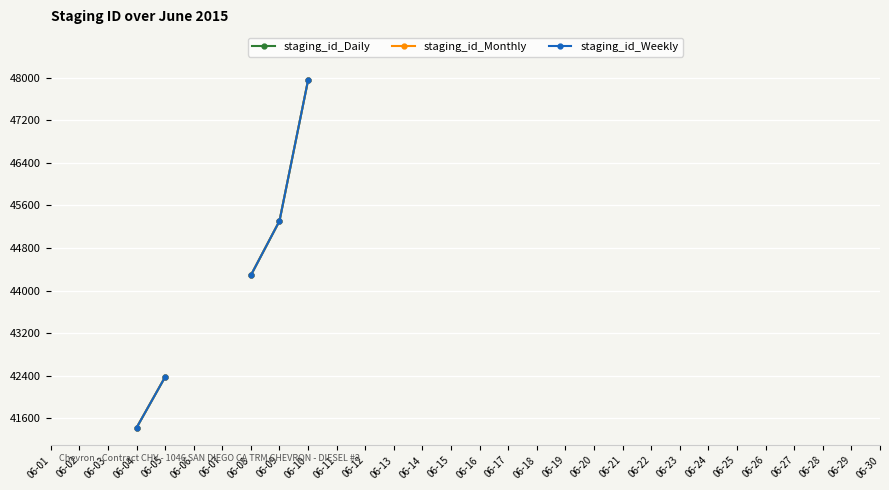

Between 06-27 and 06-14, which is larger?

06-14